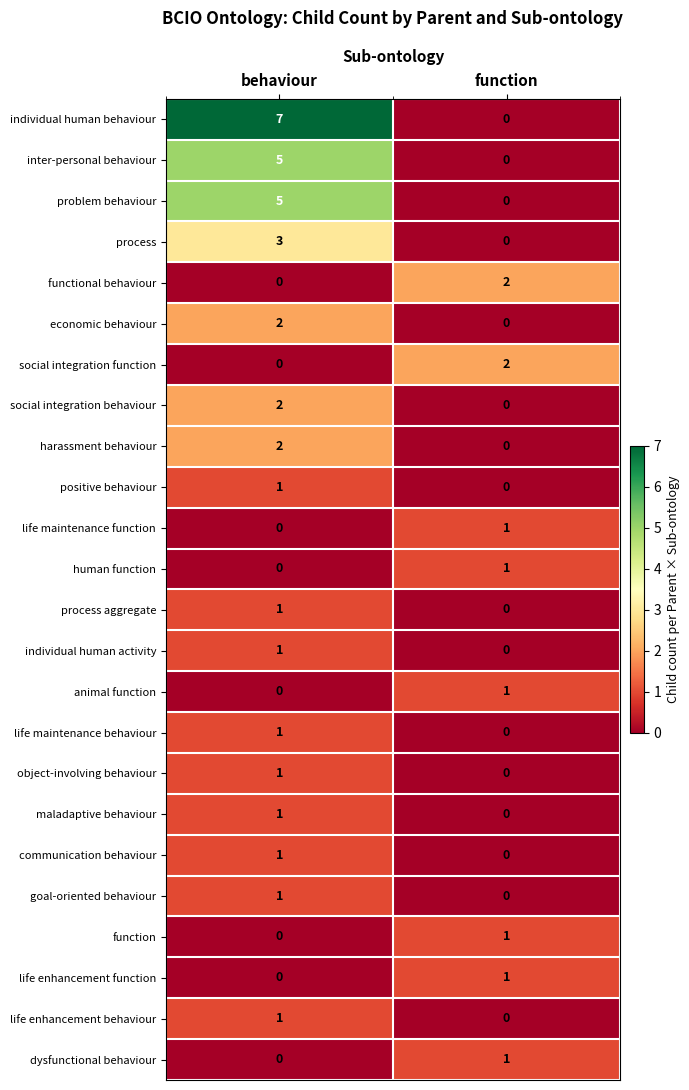

Which series has the largest total across all categories?

individual human behaviour